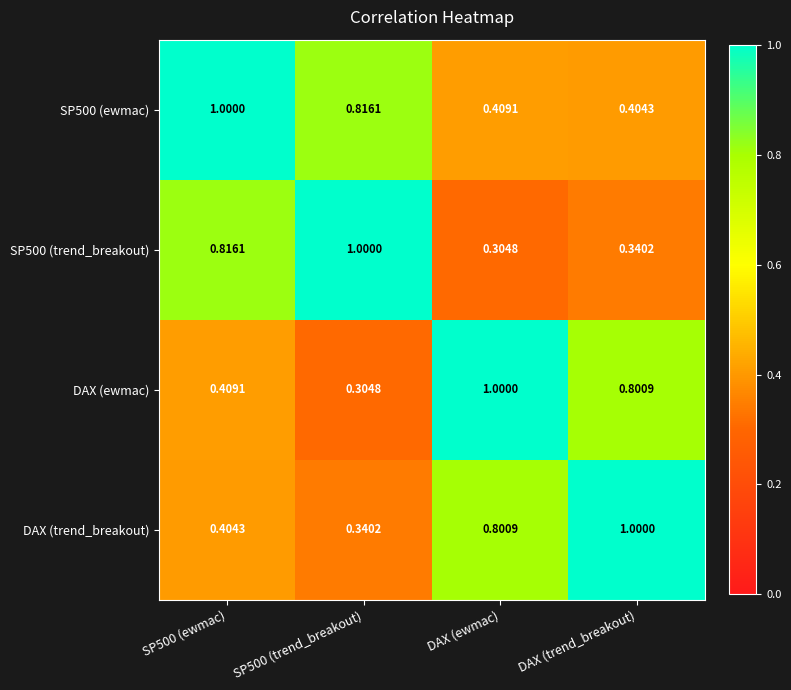

Is the value of DAX (ewmac) at SP500 (ewmac) greater than the value of SP500 (trend_breakout) at DAX (ewmac)?

Yes